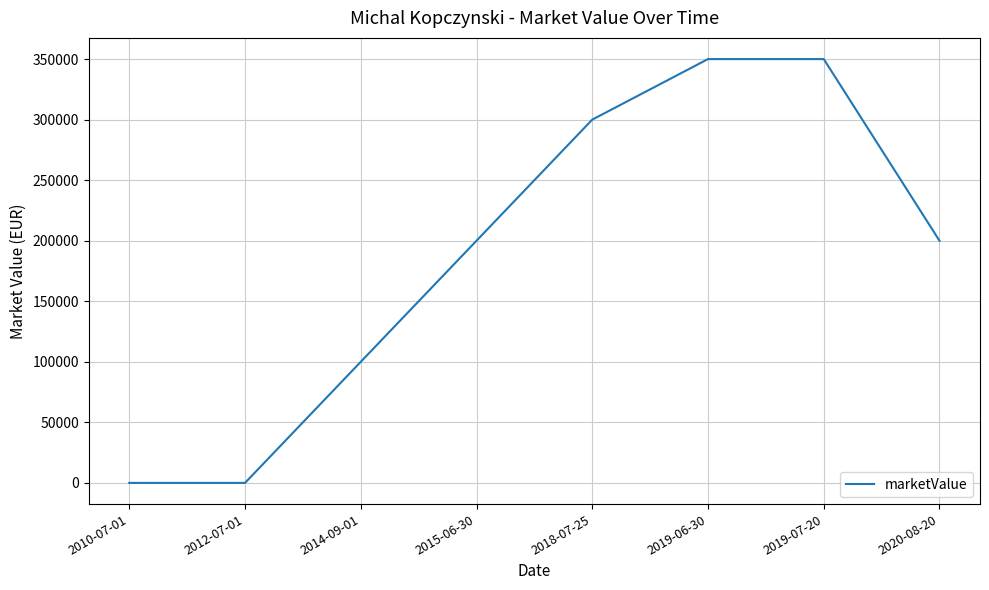

The chart shows a value of 206407 at 2010-07-01. True or false?

False